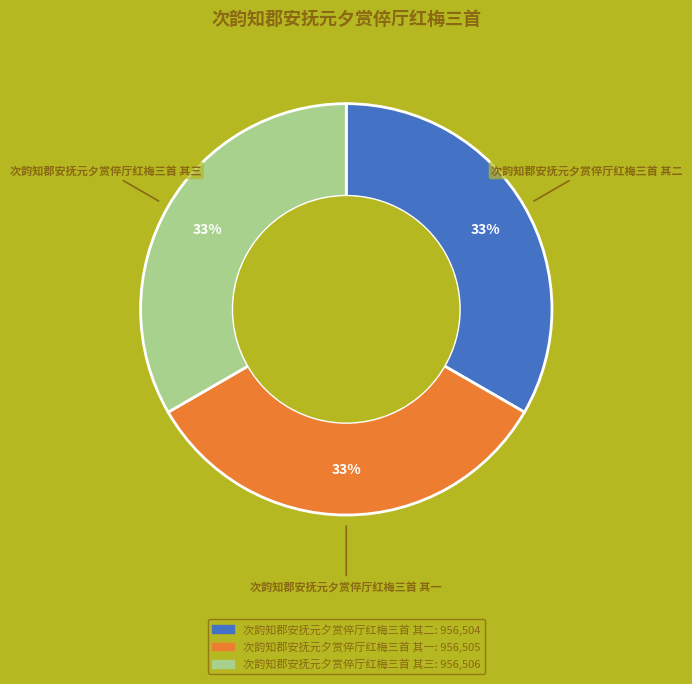

Combined, do 次韵知郡安抚元夕赏倅厅红梅三首 其二 and 次韵知郡安抚元夕赏倅厅红梅三首 其一 account for over 50%?

Yes